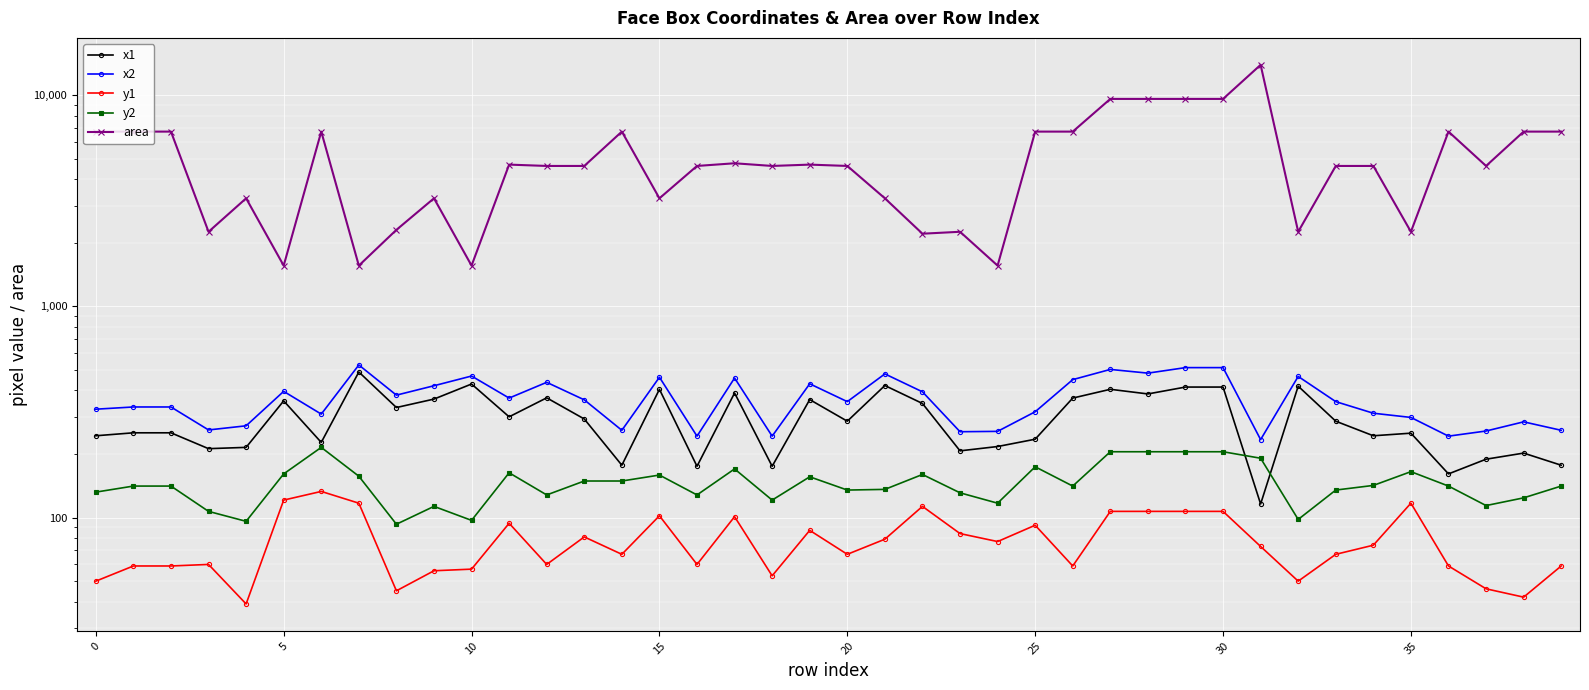

True or false: x1 has more than 1 points higher than both neighbors.

True